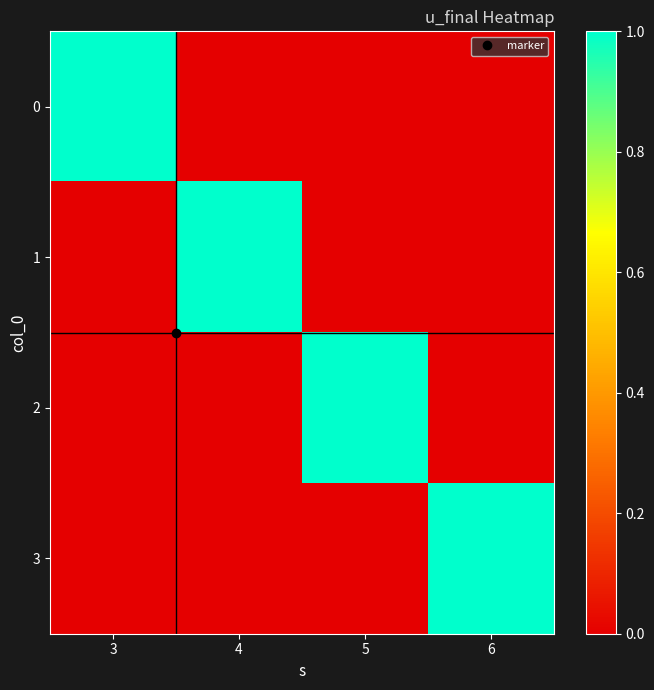

What is the spread (max minus min) of values at 4?

1